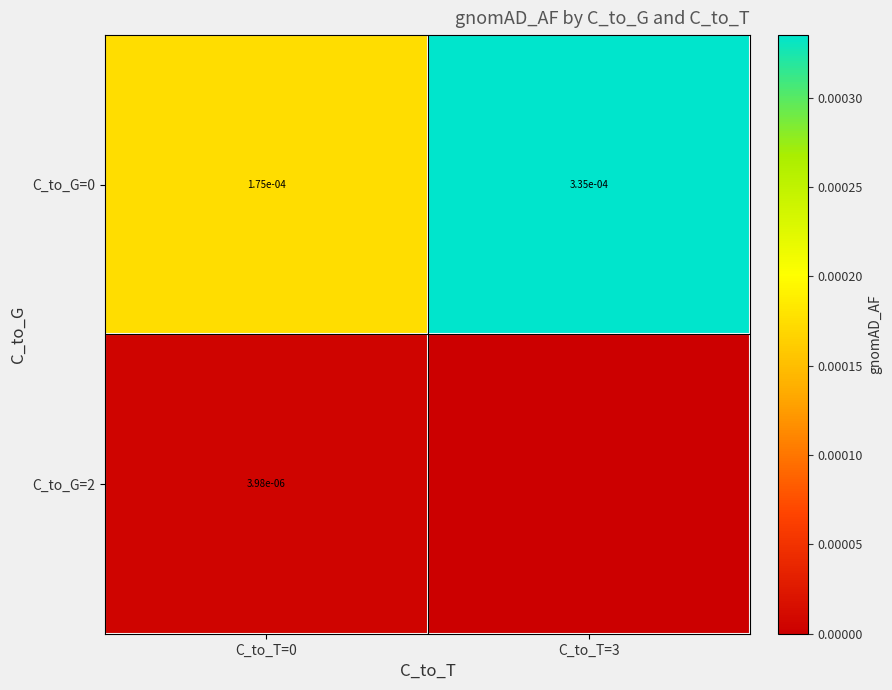

How many C_to_G=0 values are between 0 and 1?

2